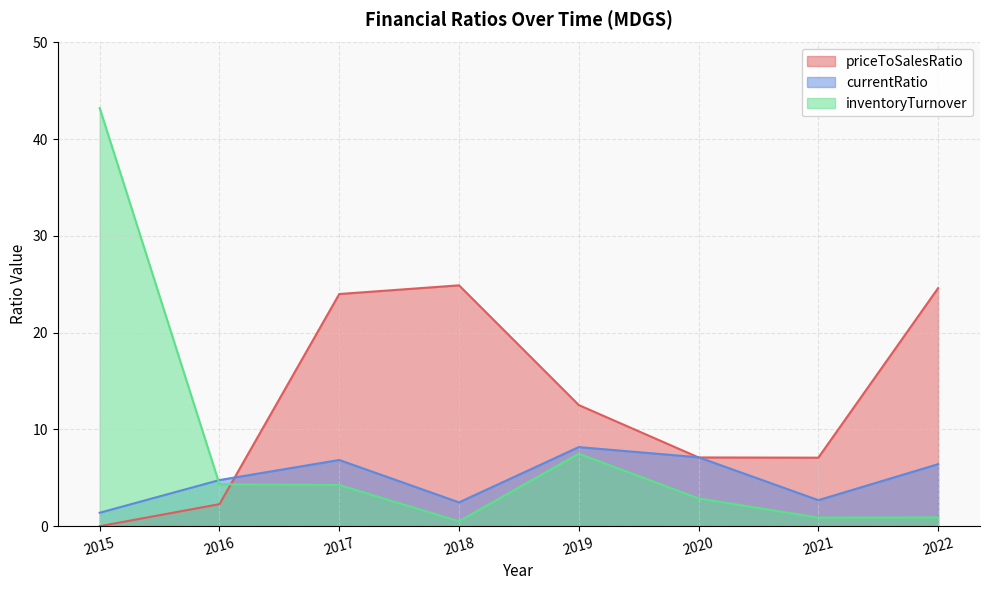

Reading left to right, transcribe all the data shown in this chart.

priceToSalesRatio: 2015=0.0	2016=2.3	2017=24.0	2018=24.9	2019=12.5	2020=7.1	2021=7.1	2022=24.6
currentRatio: 2015=1.4	2016=4.8	2017=6.8	2018=2.5	2019=8.2	2020=7.1	2021=2.7	2022=6.4
inventoryTurnover: 2015=43.2	2016=4.3	2017=4.3	2018=0.5	2019=7.5	2020=2.9	2021=0.9	2022=0.9